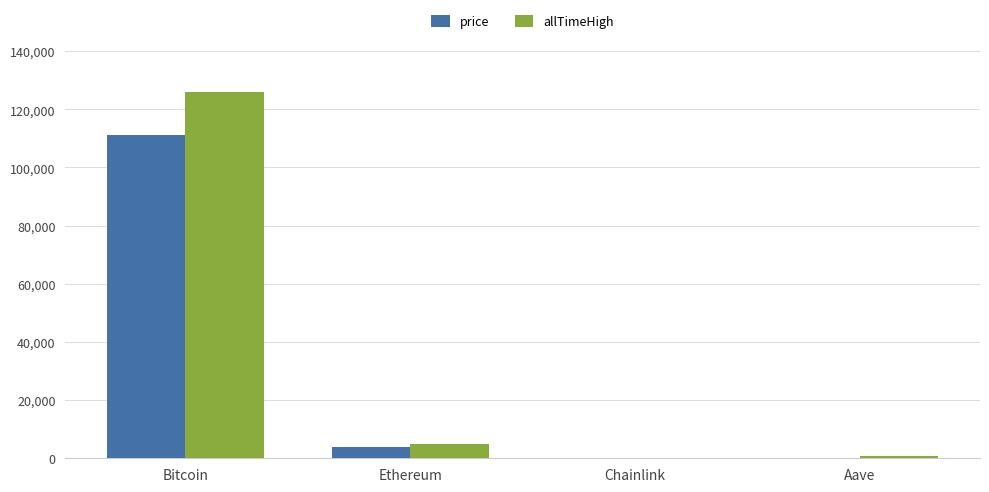

What is the sum of all allTimeHigh values?

131740.4